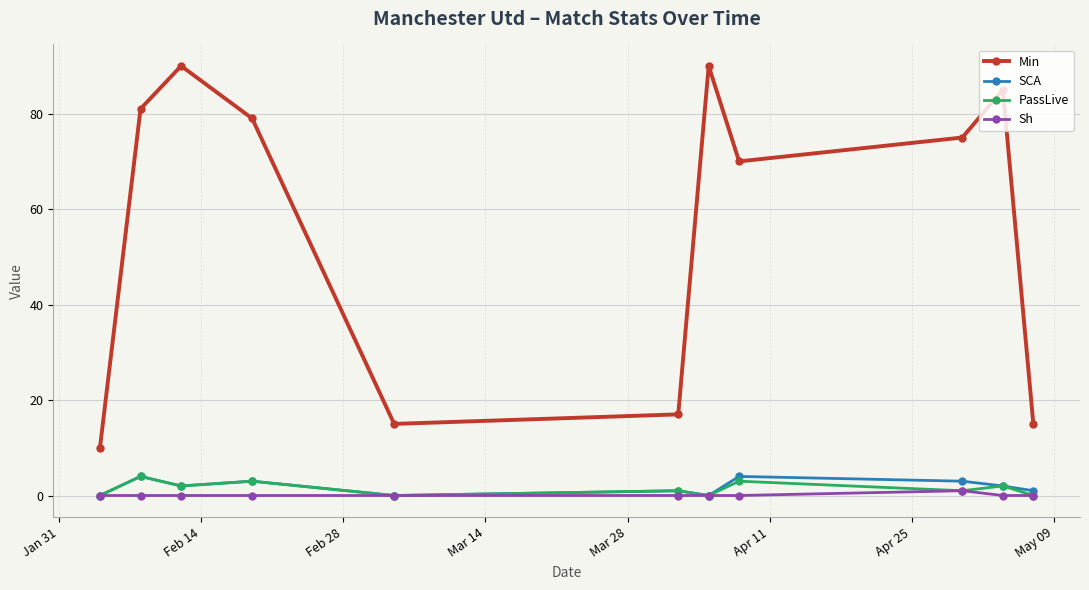

What are all the series names shown in the legend?

Min, SCA, PassLive, Sh